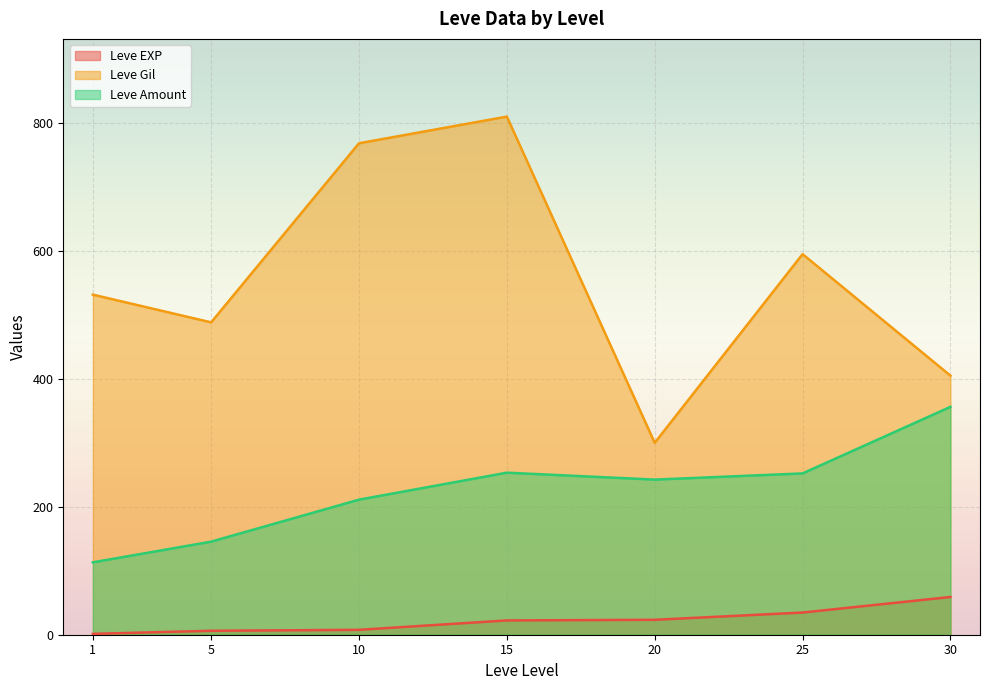

How many lines are shown in the chart?

3